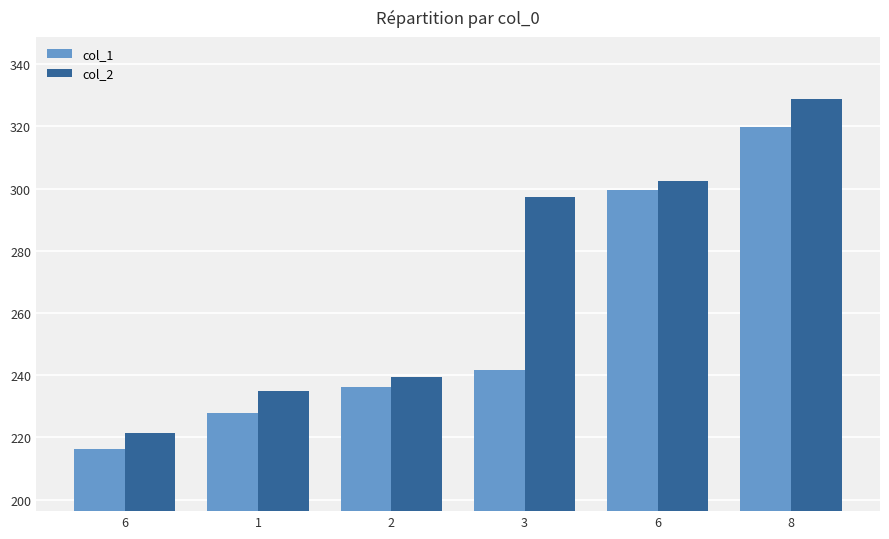

Between 6 and 8, which is larger?

8